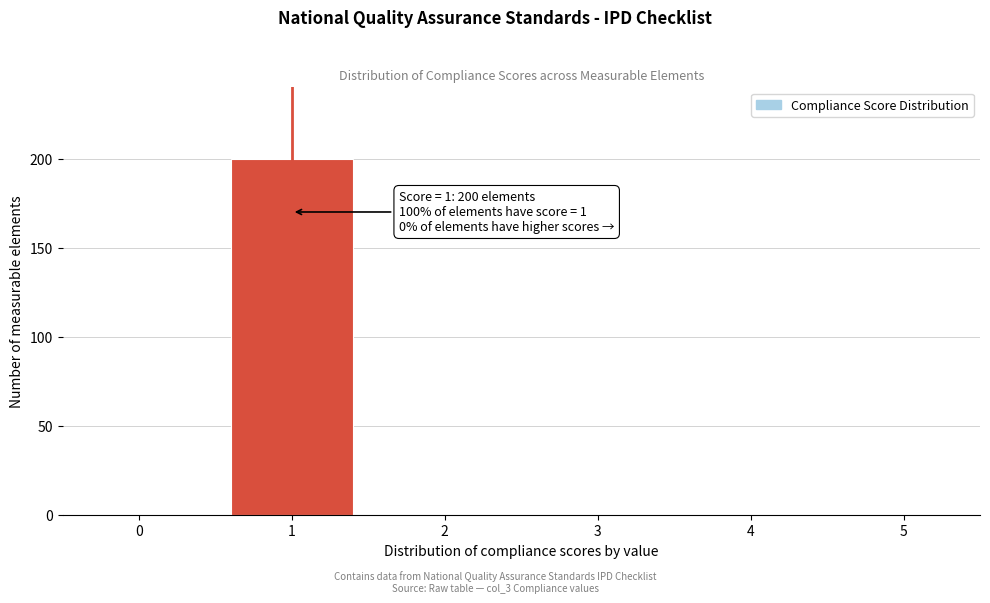

Reading left to right, list all the values displayed in this chart.

0=0	1=200	2=0	3=0	4=0	5=0